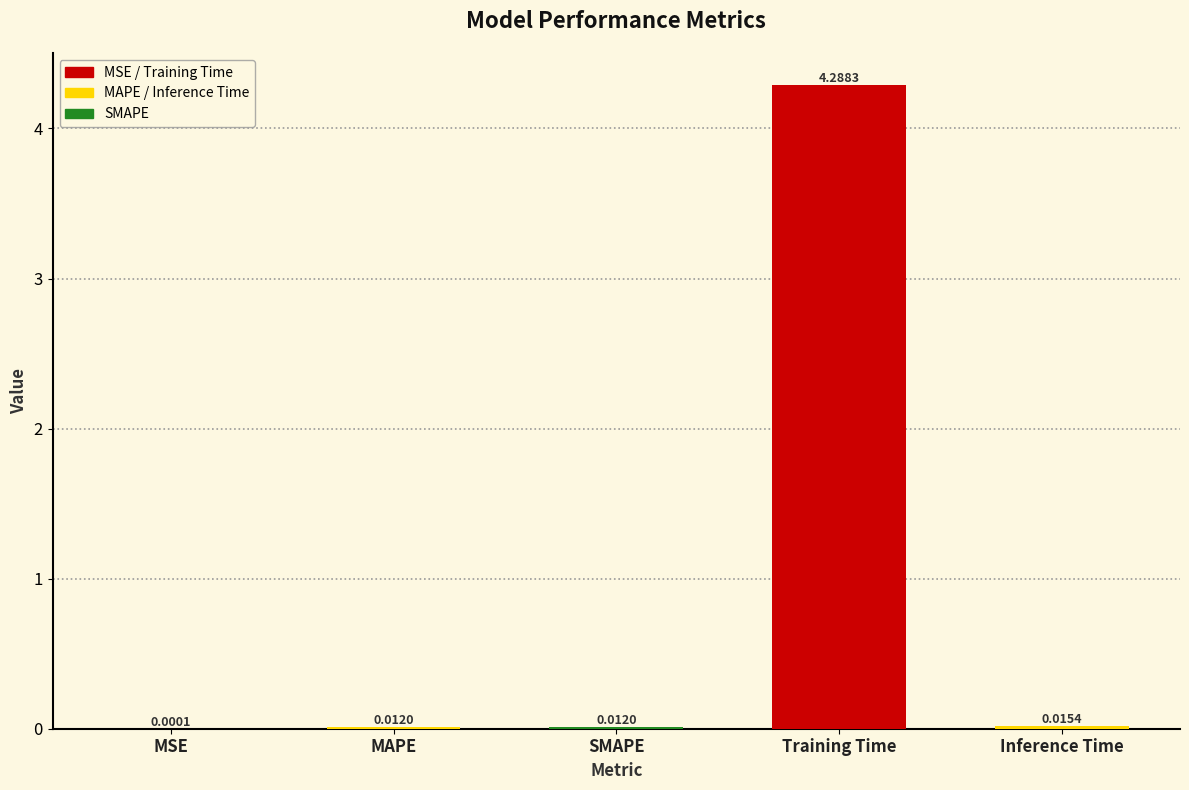

At which category does the chart reach its peak across all series?

Training Time